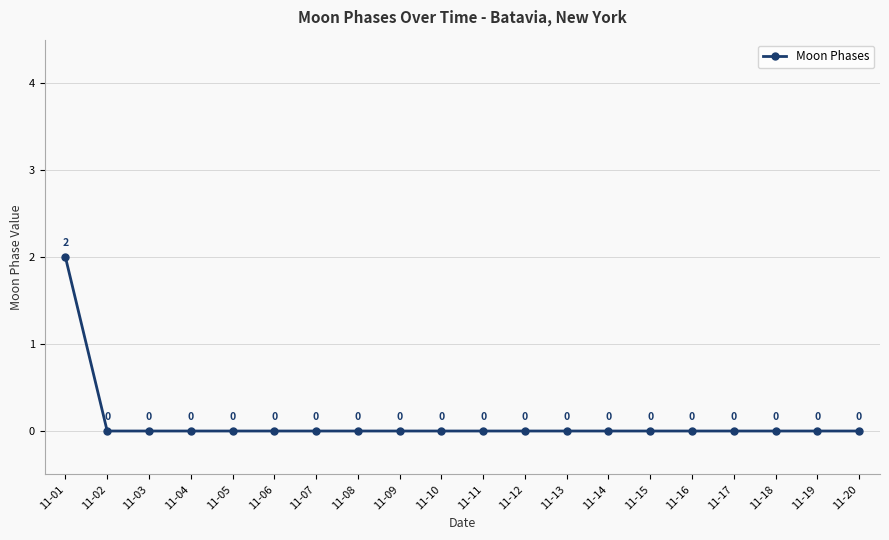

True or false: the data shows -1 at 11-11.

False